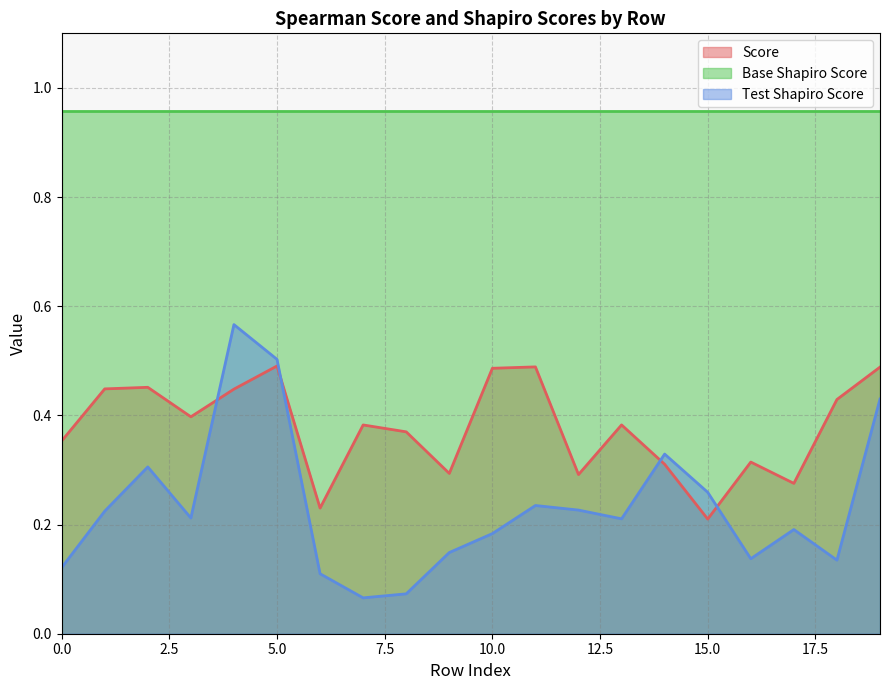

True or false: Score and Test Shapiro Score cross at least once.

True